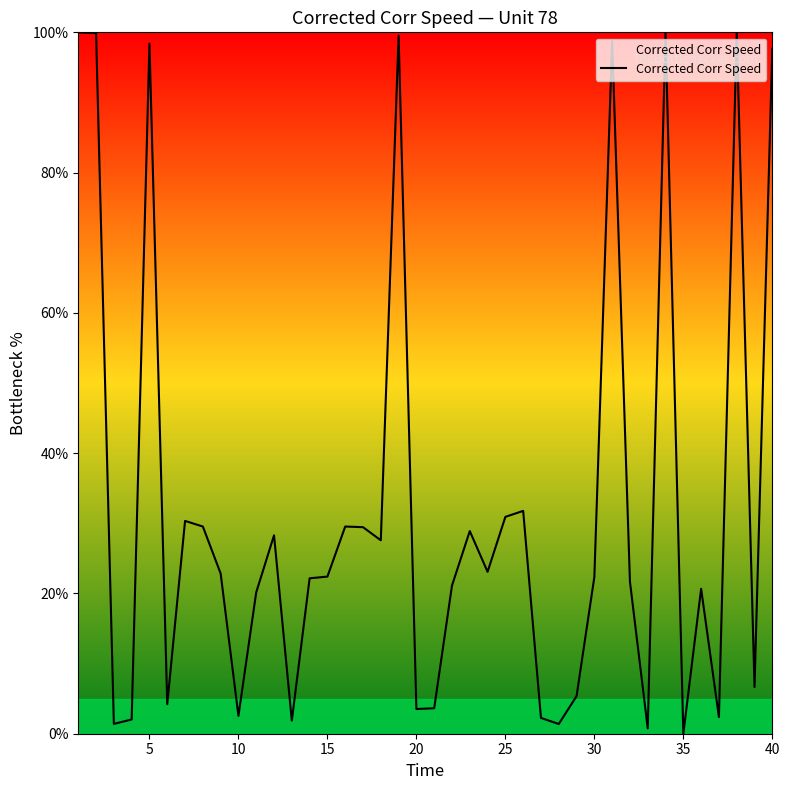

What is the difference between the maximum and minimum values?

100.0